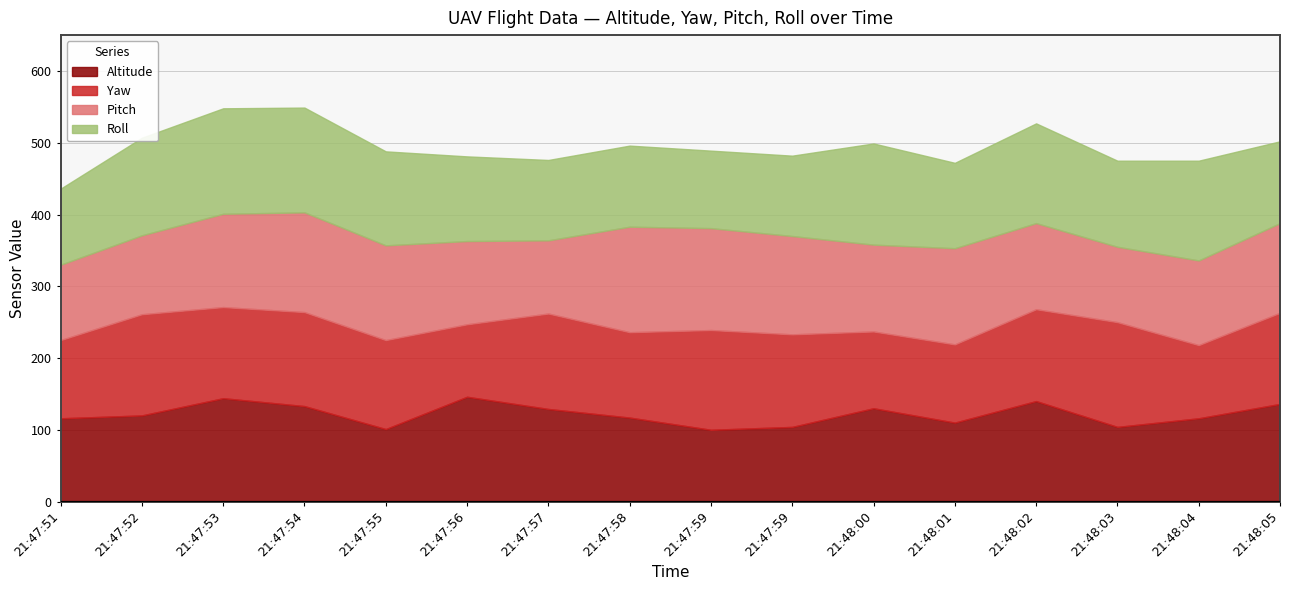

What value does the Roll series have at 21:47:52, to the nearest 10?

140